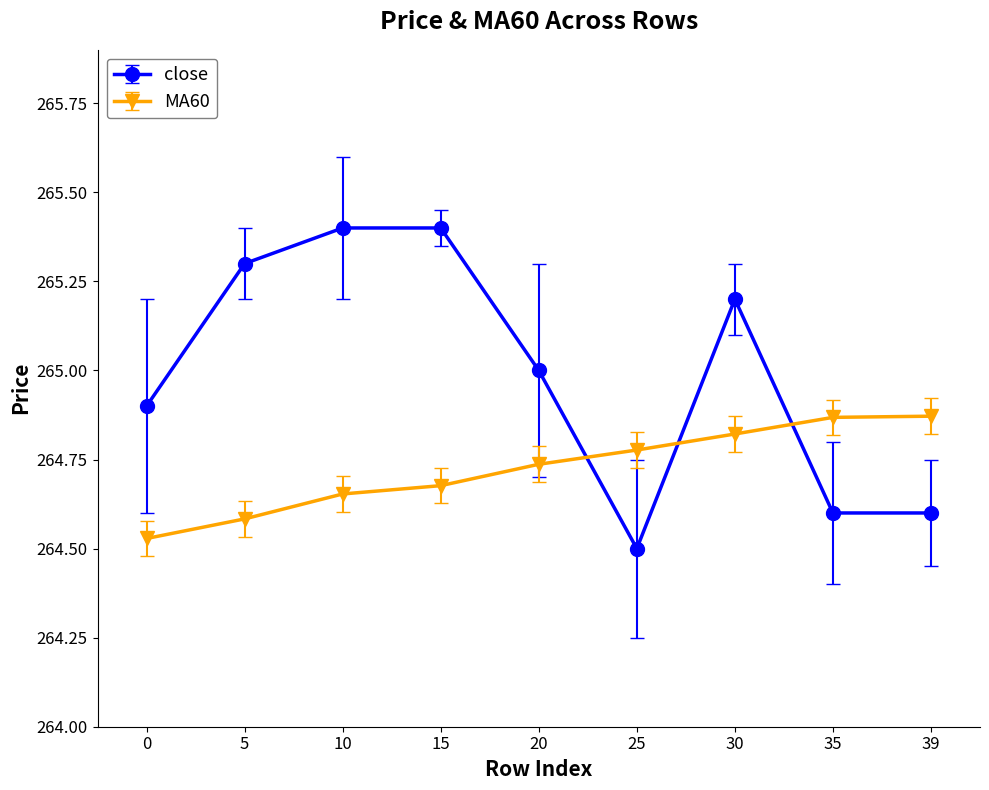

The value of close at 25 is 264.5. True or false?

True